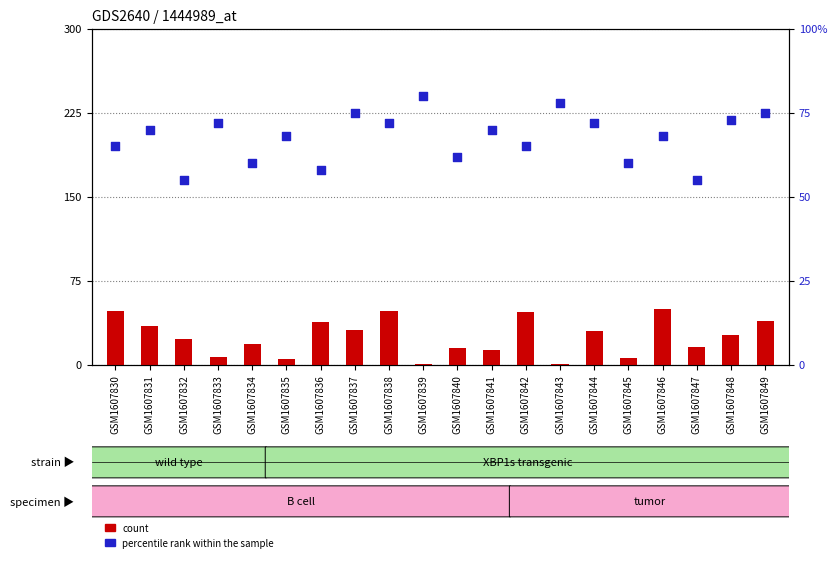

Which series reaches the maximum Y coordinate?

percentile rank within the sample